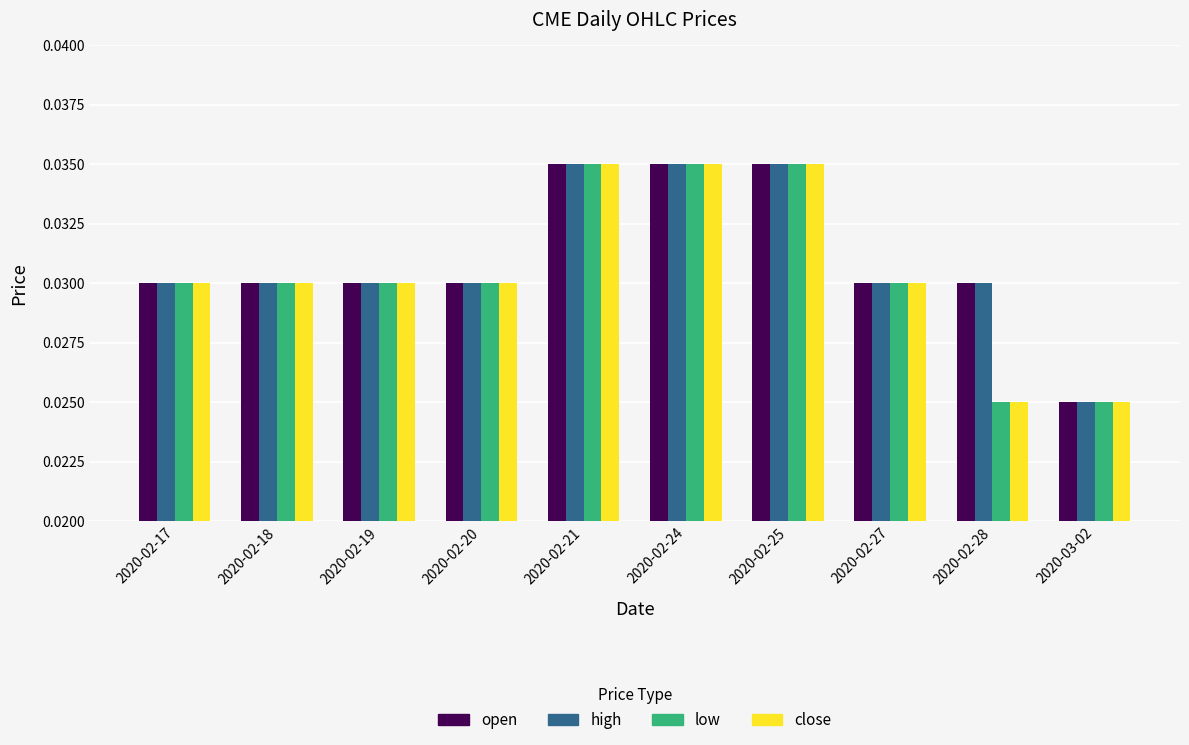

At how many categories does at least one series exceed 0?

10